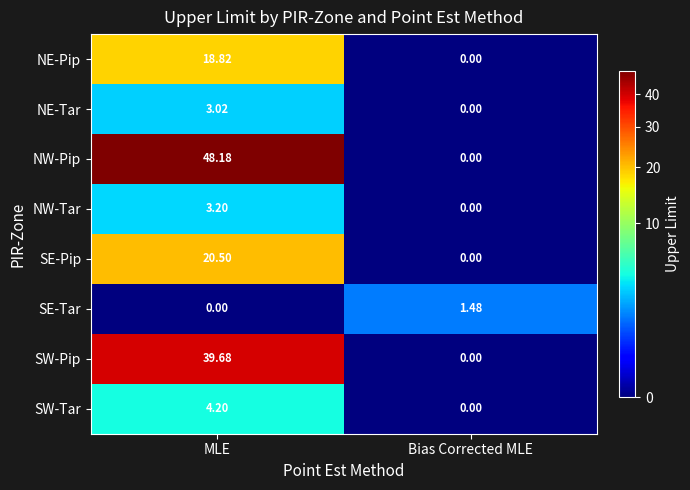

Where is NW-Tar nearest to the value 1?

Bias Corrected MLE